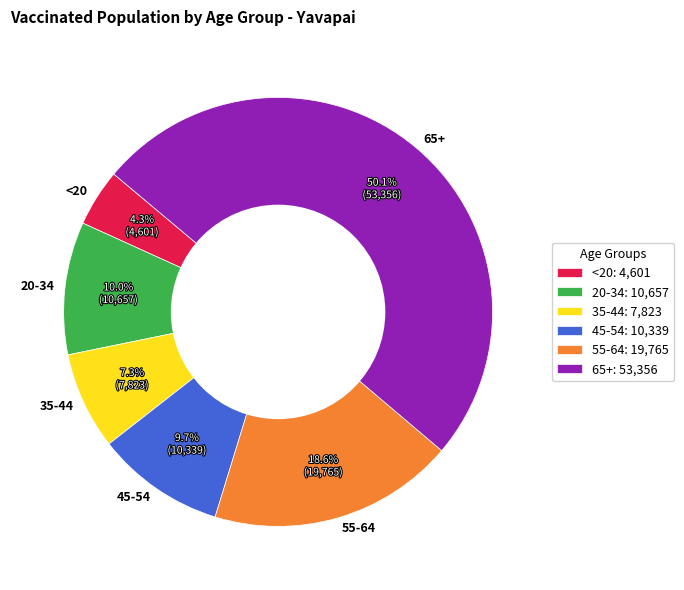

Does 55-64 account for over 50% of the chart?

No